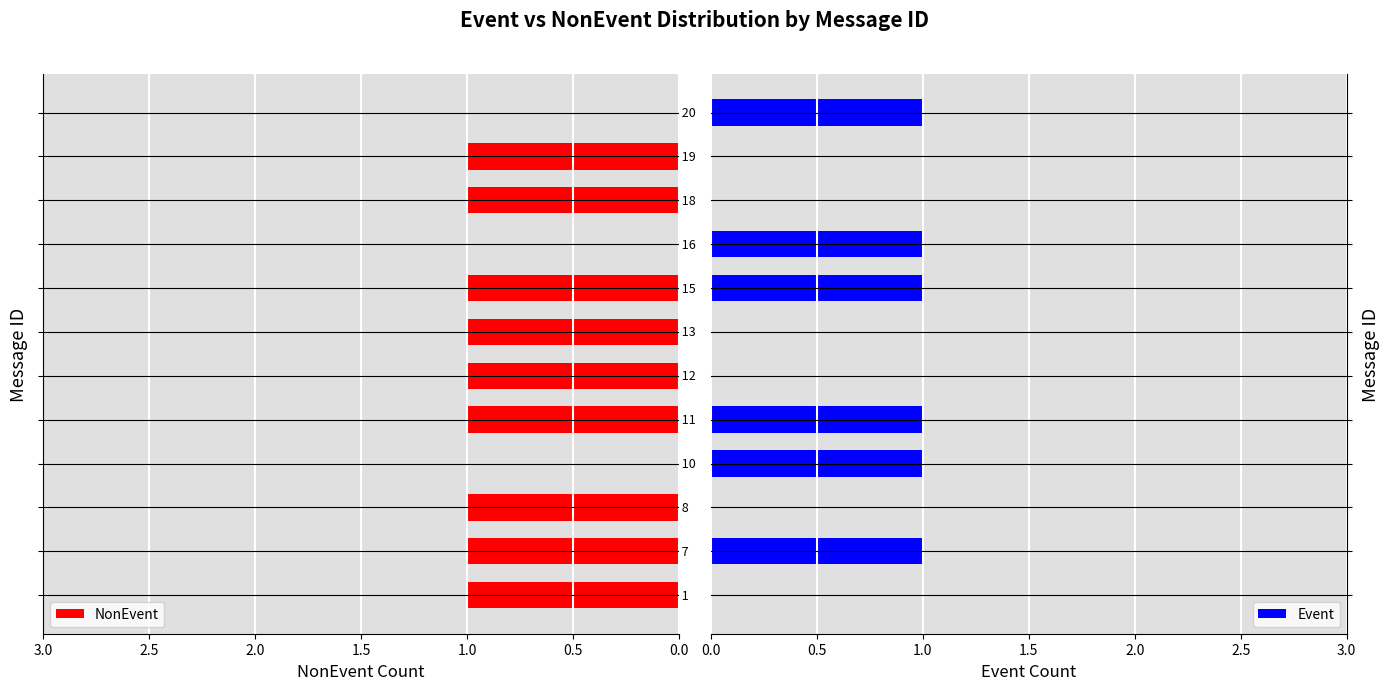

What are all the series names shown in the legend?

NonEvent, Event